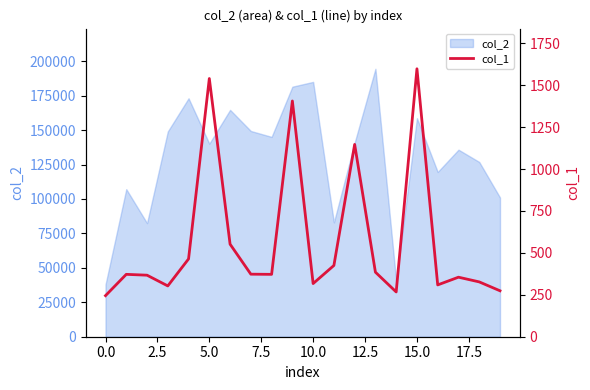

How many points are lower than both their immediate neighbors (excluding endpoints)?

5